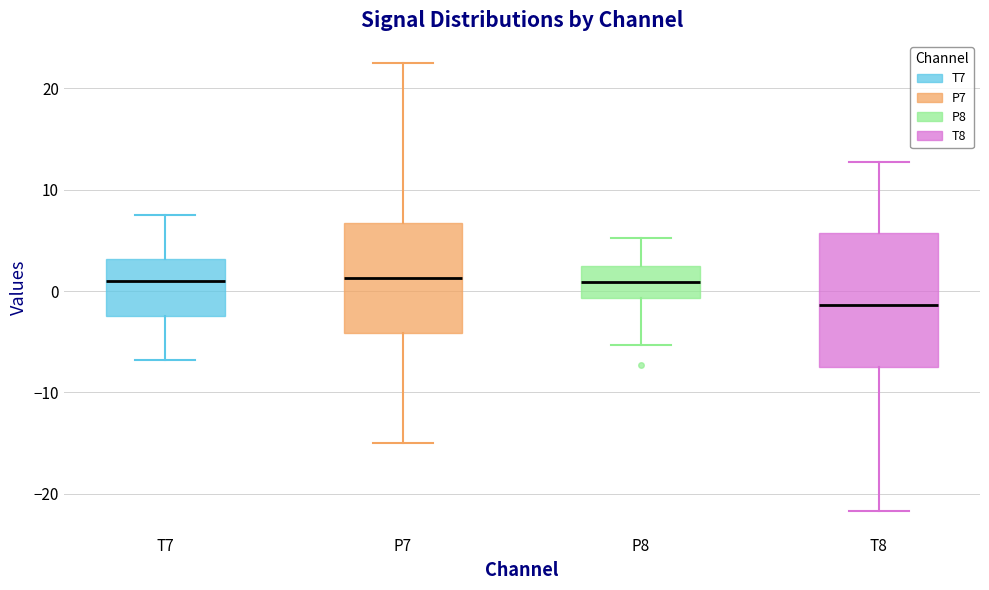

Which box's median line is the lowest?

T8